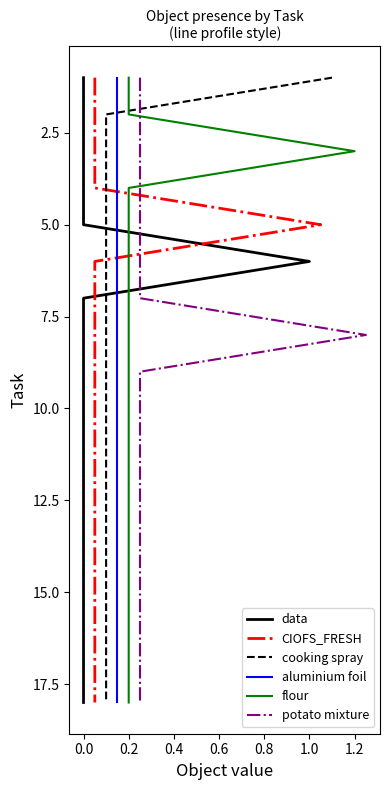

How many distinct data groups are displayed?

6